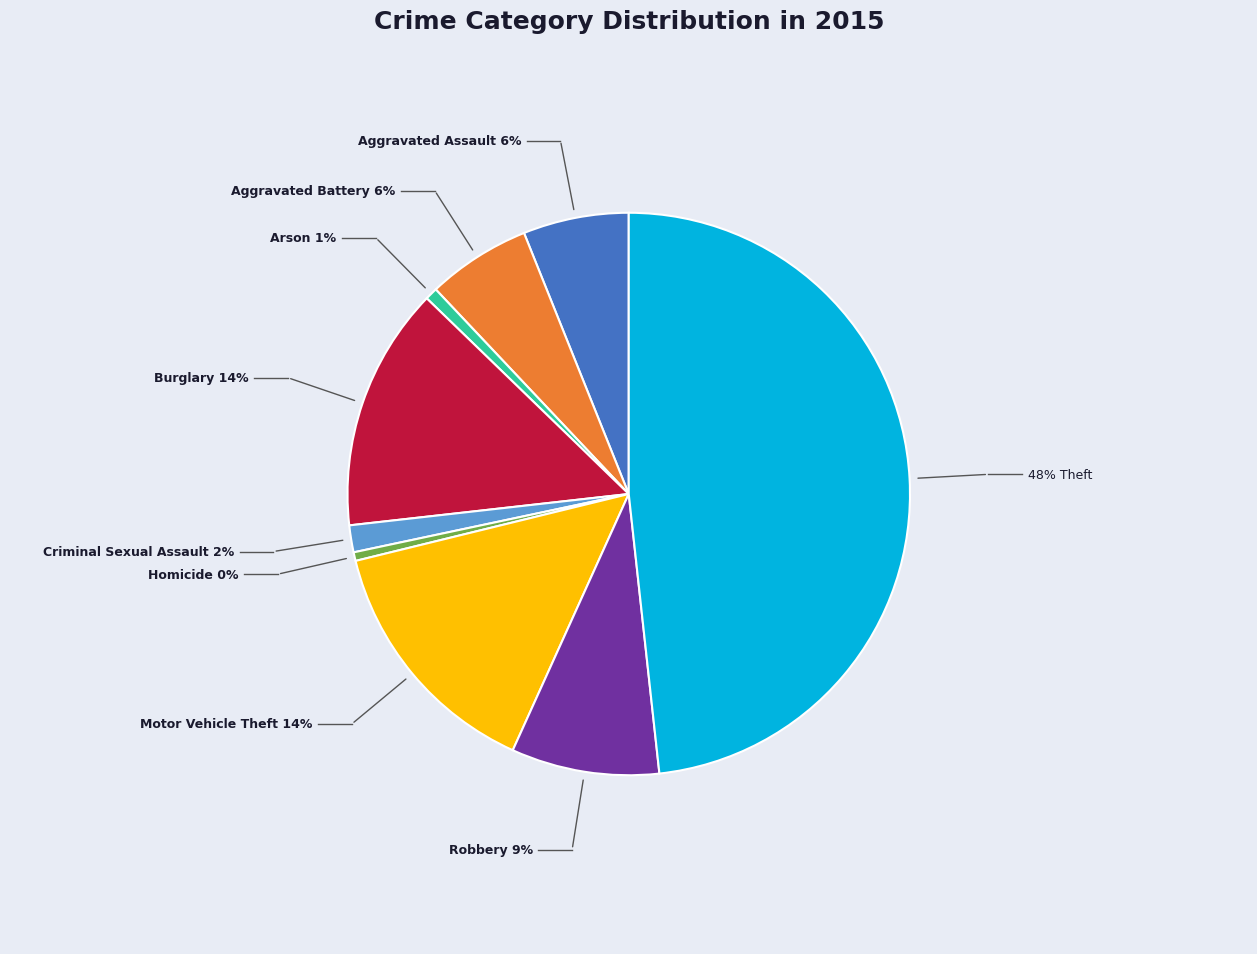

Is there any slice that represents more than half of the pie?

No